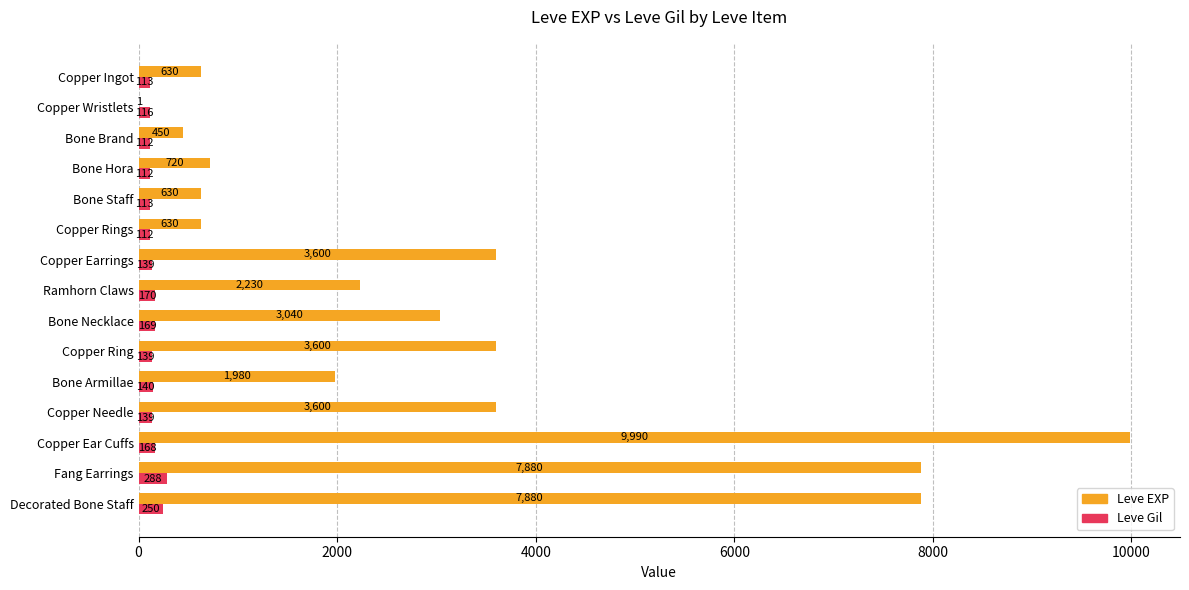

True or false: Leve EXP has a value of 176 at Copper Rings.

False